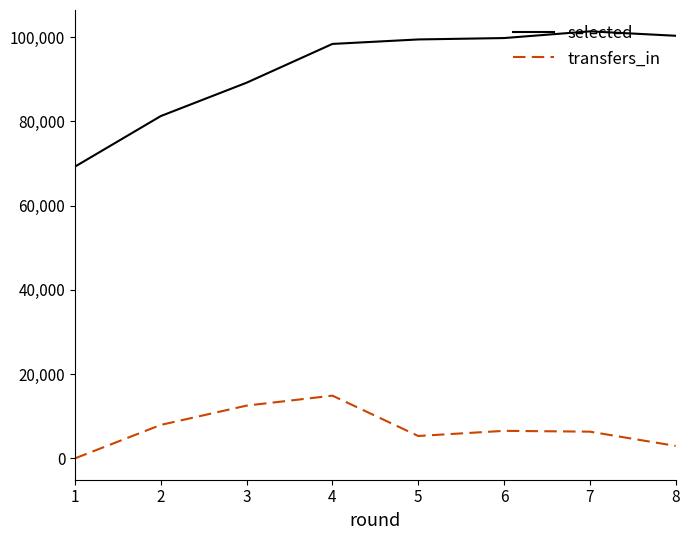

Which series has the largest total across all categories?

selected